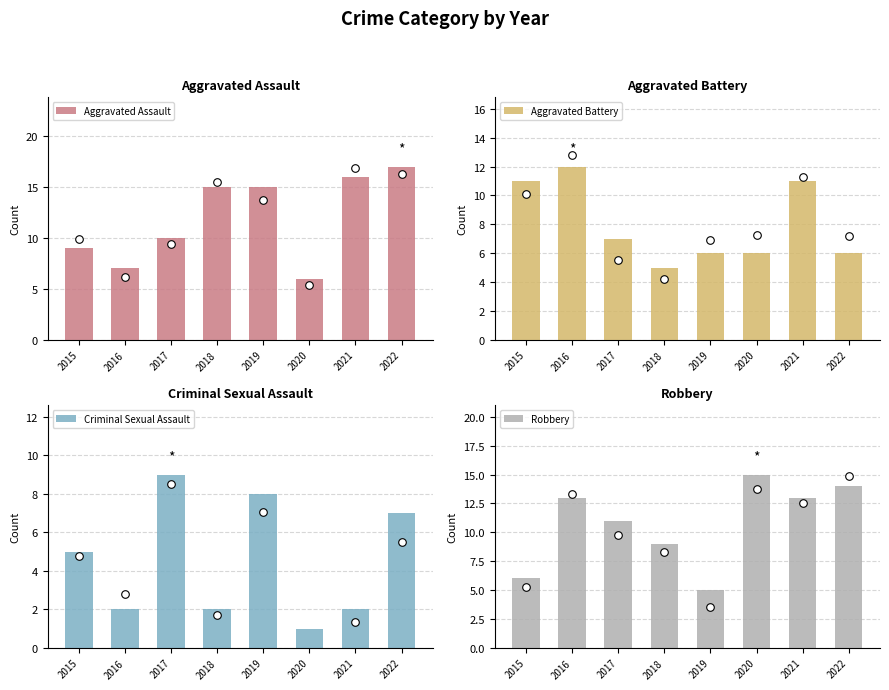

What is the total value across all series at 2019?

34